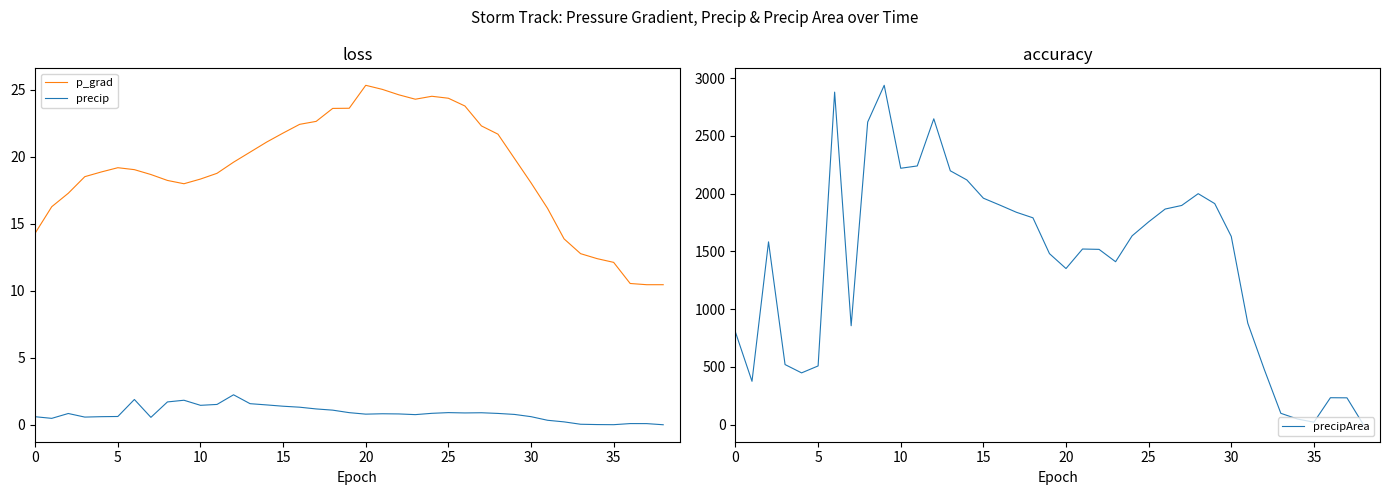

The value of precip at 0 is 0.9. True or false?

False